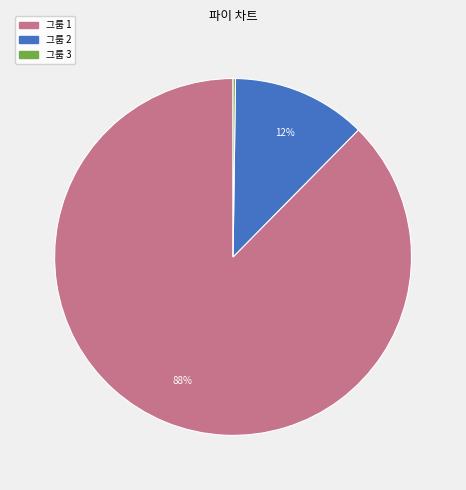

Does any single category account for the majority?

Yes